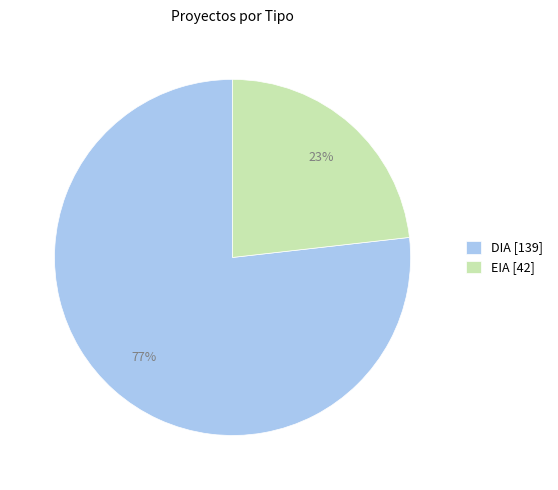

The EIA slice represents 18% of the pie. True or false?

False